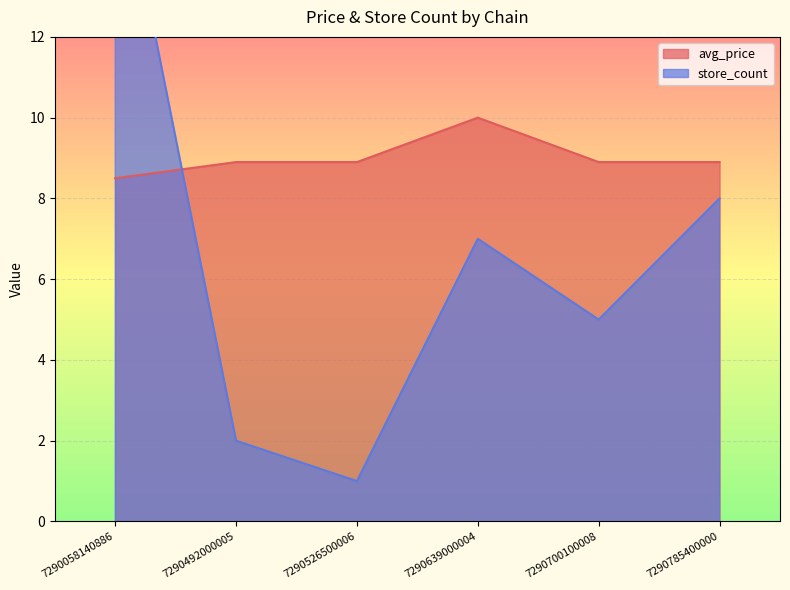

What is the greatest value displayed?

17.0